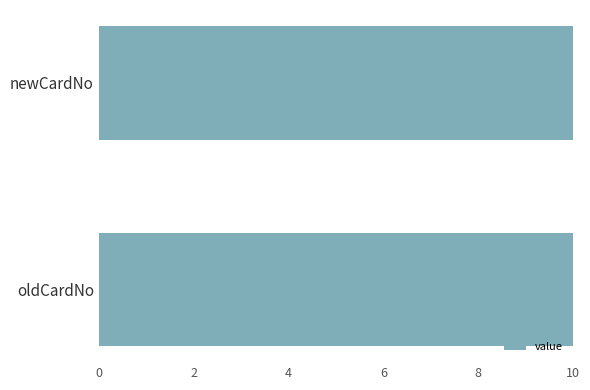

True or false: the data shows 3 at newCardNo.

False